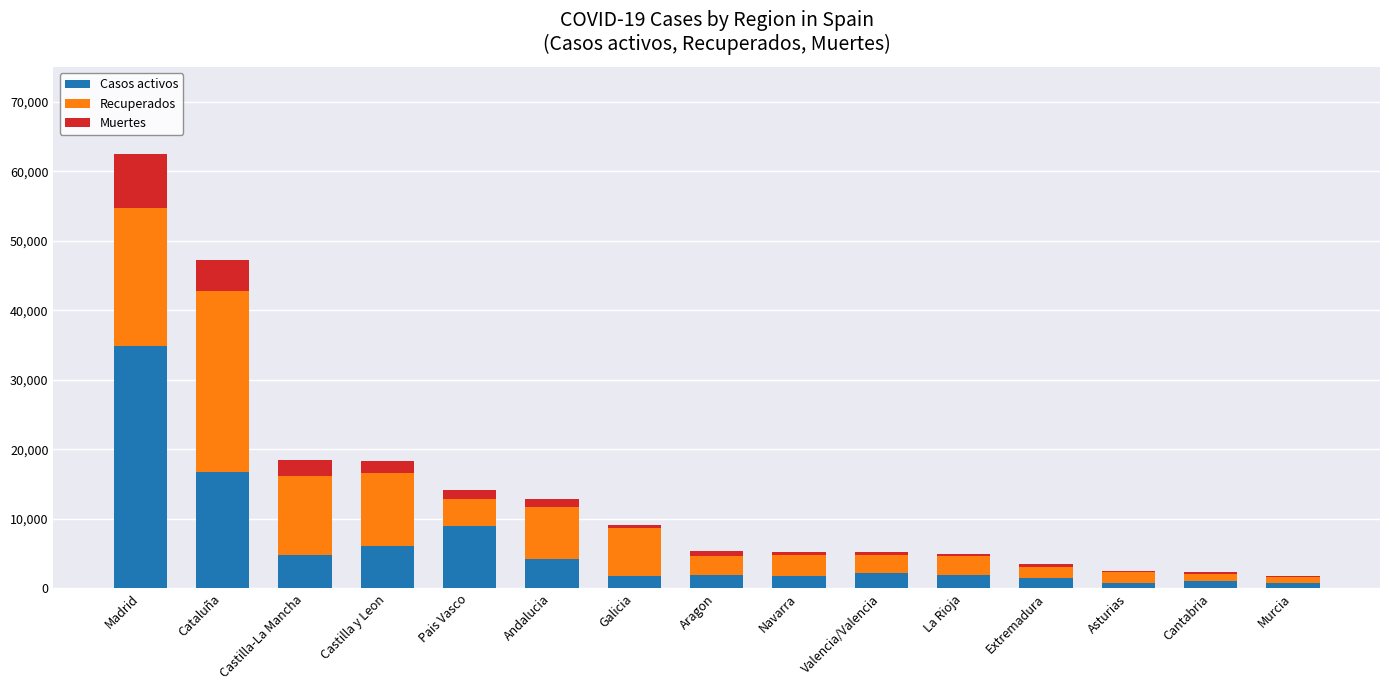

At which label does Casos activos reach its peak?

Madrid